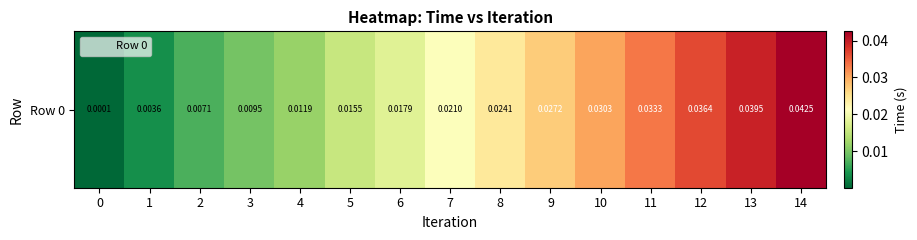

Is it true that the value at 2 is 0.0?

False